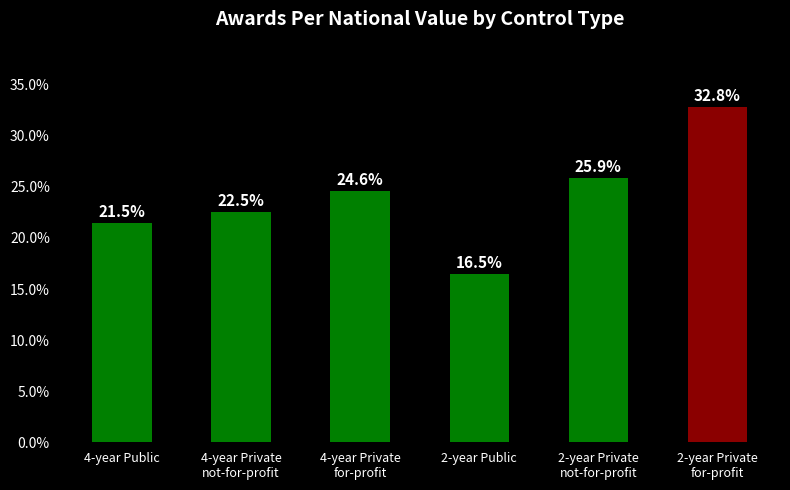

What is the label of the 3rd bar from the right?

2-year Public